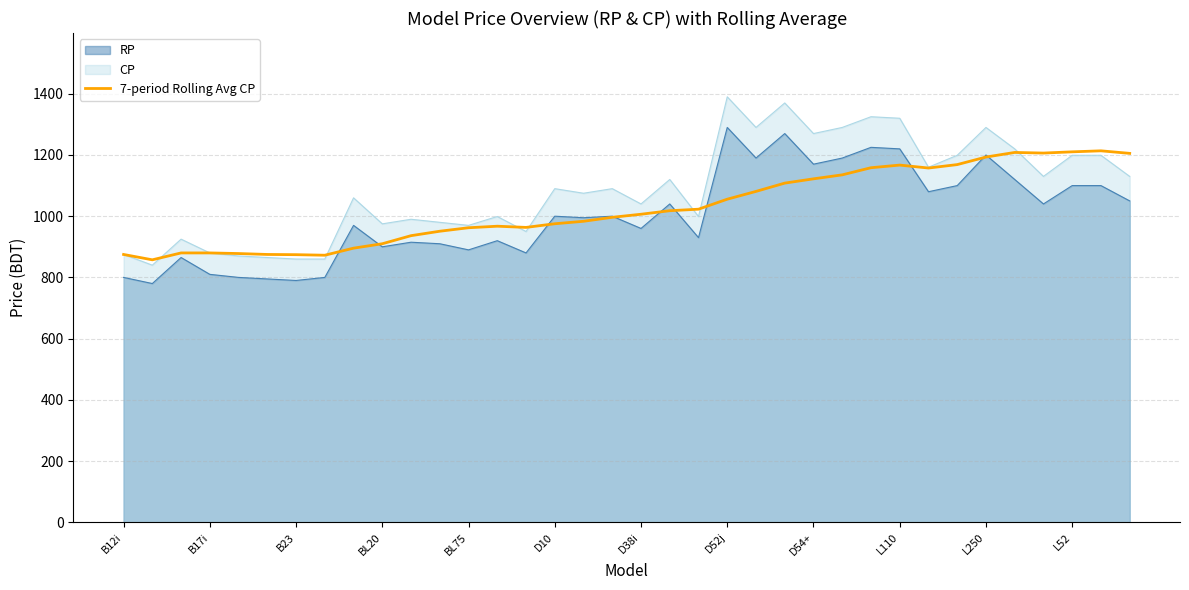

True or false: CP and RP intersect in this chart.

False